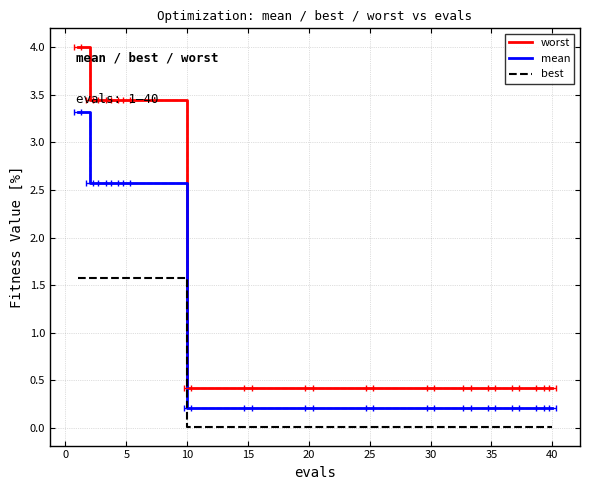

Which series has the widest spread of values?

worst